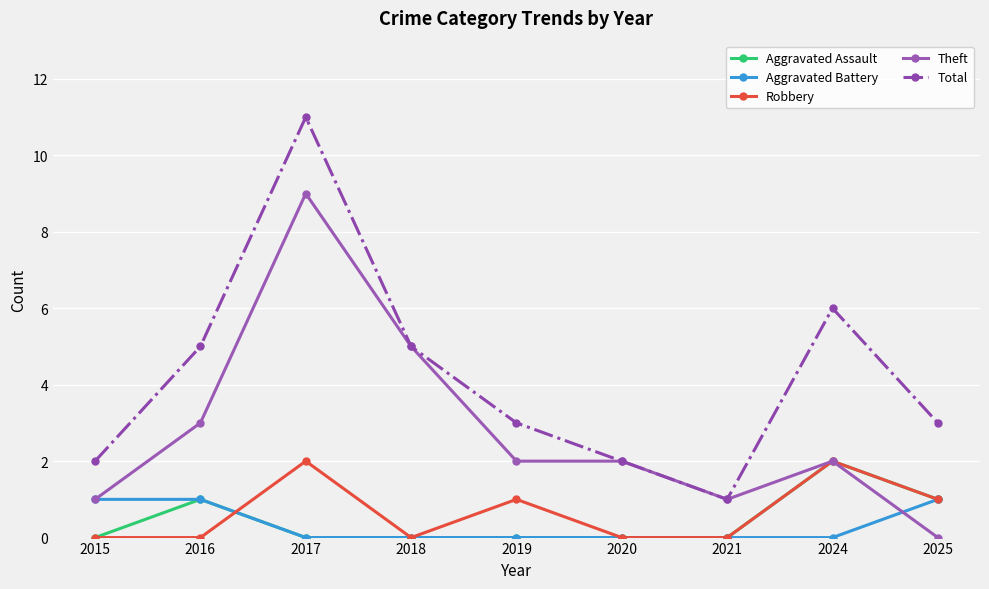

How many distinct data groups are displayed?

5